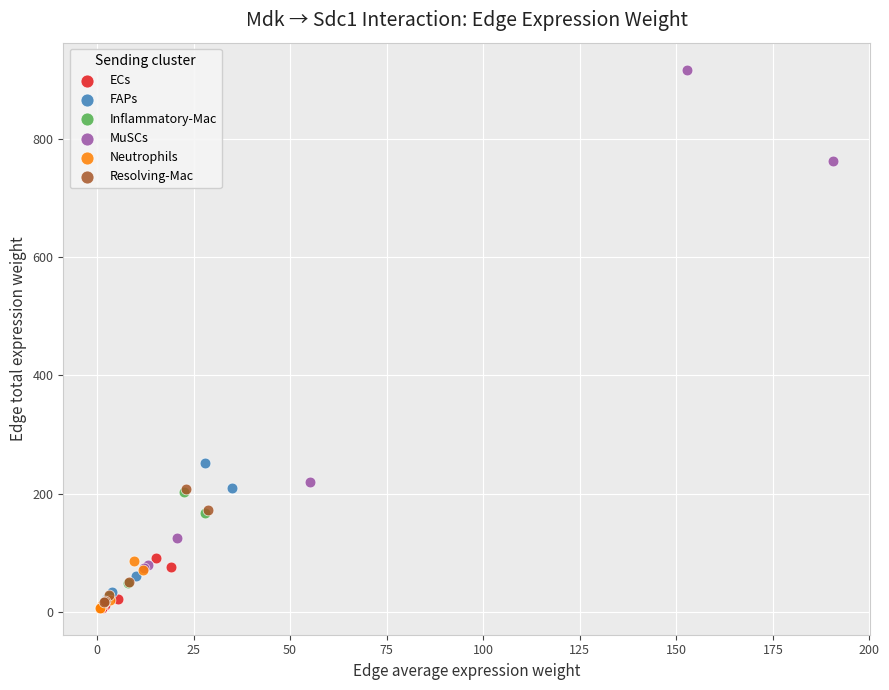

Which series has the largest Y range (max minus min)?

MuSCs